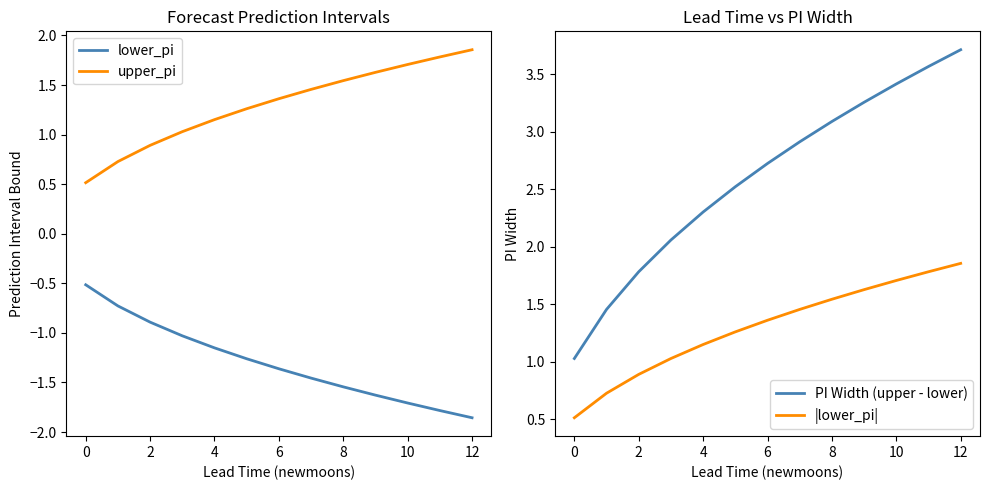

True or false: |lower_pi| has more than 1 points higher than both neighbors.

False